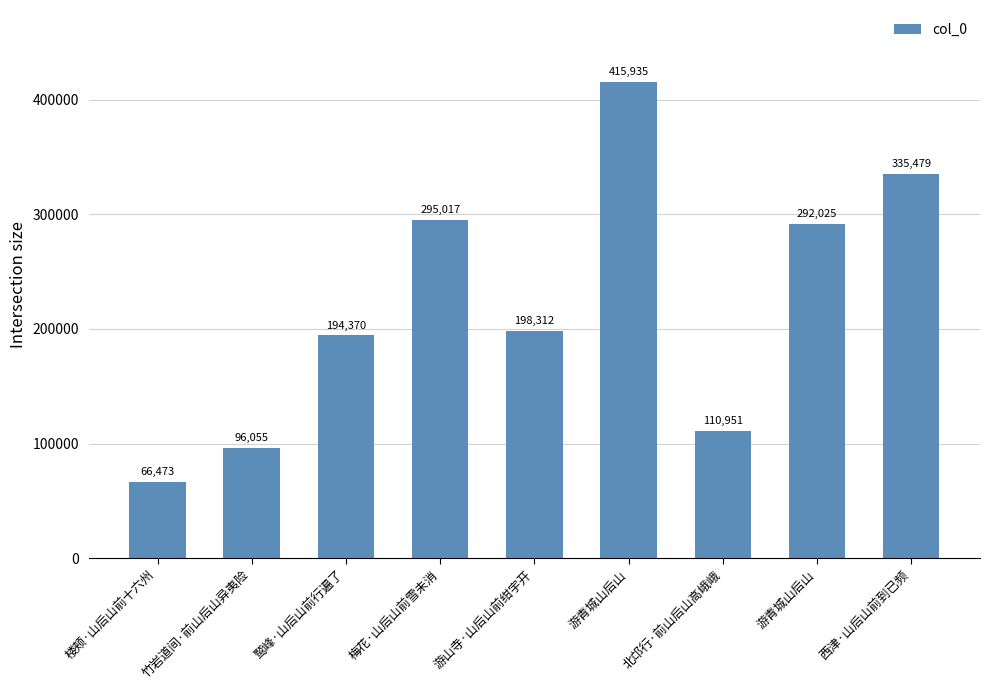

How many bars are there in total?

9